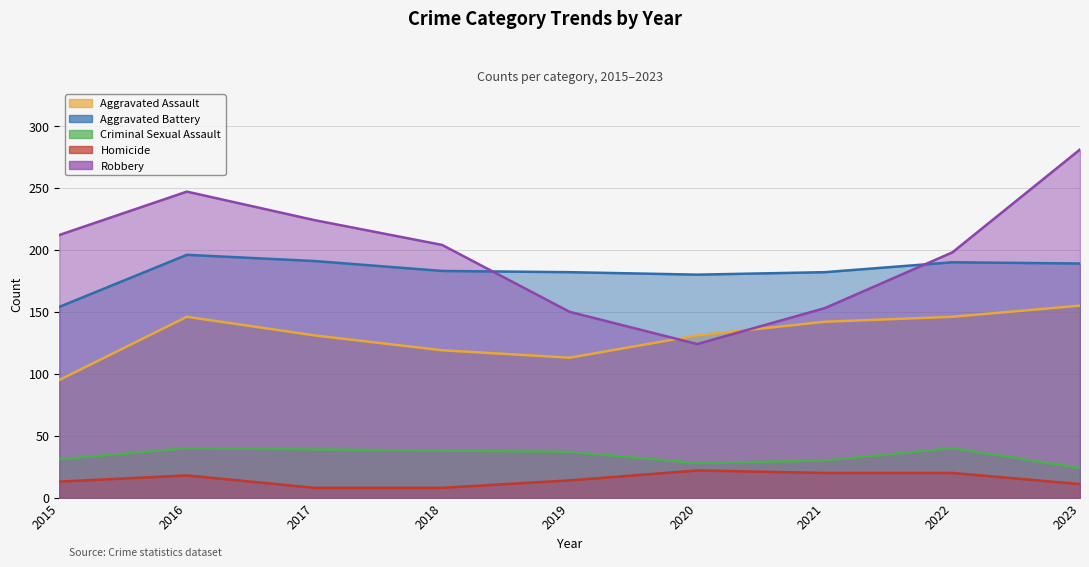

Where is the first local minimum for Robbery?

2020